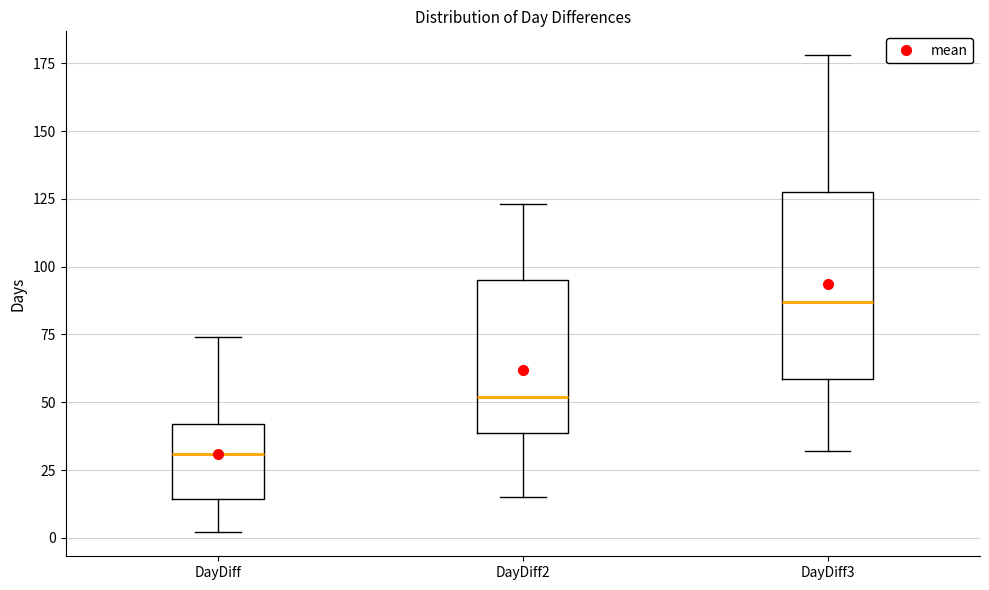

Reading left to right, read every box against the y-axis: the position of its median line, the range the box covers, and the ends of its whiskers. The values are not printed on the chart, so give them approximately, as read against the axis.

DayDiff: median 30, box 15 to 40, whiskers 0 to 75
DayDiff2: median 50, box 40 to 95, whiskers 15 to 125
DayDiff3: median 85, box 60 to 130, whiskers 30 to 180